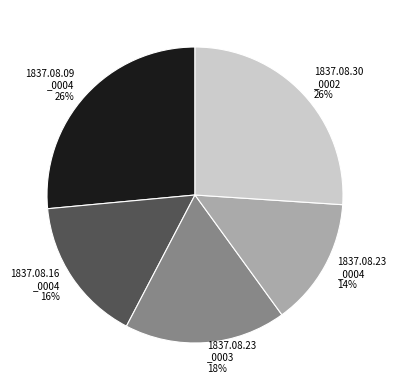

To the nearest percent, what is the average slice percentage?

20%